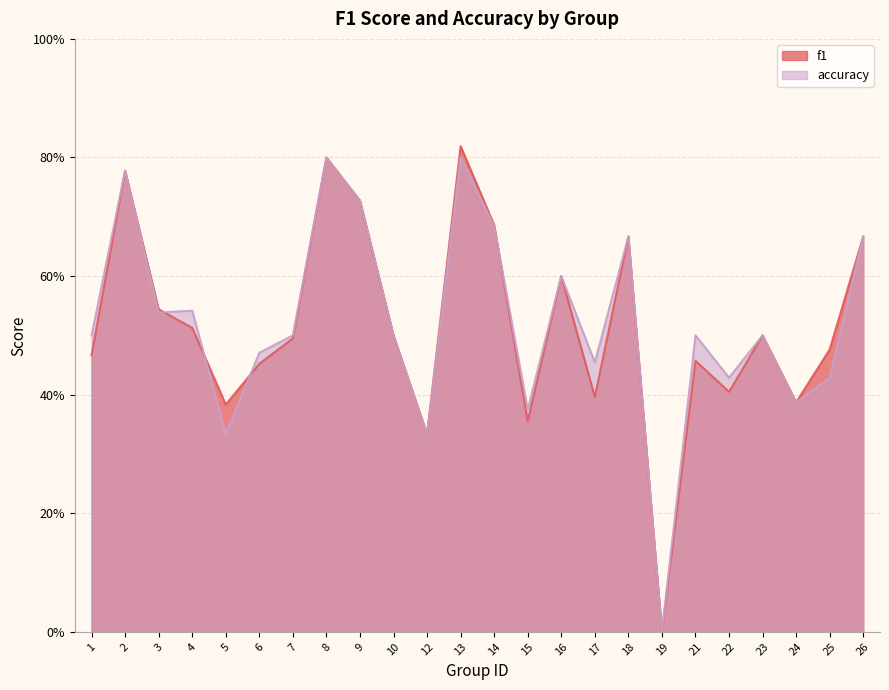

After their last crossing, which series has the higher values: f1 or accuracy?

accuracy